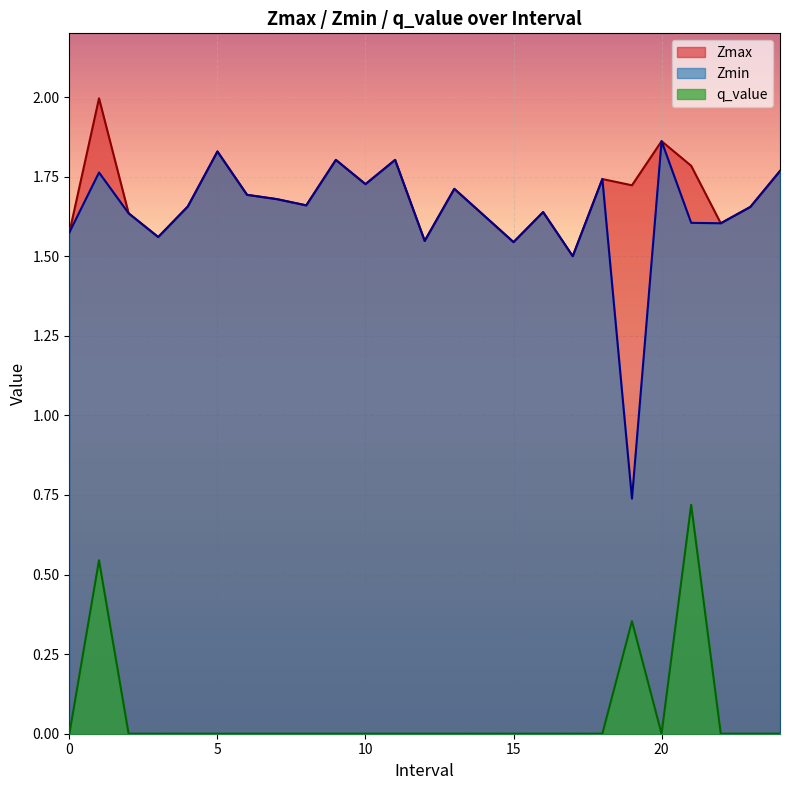

List the labels in order of Zmin value, smallest first.

19, 17, 15, 12, 3, 0, 22, 21, 14, 2, 16, 23, 4, 8, 7, 6, 13, 10, 18, 1, 24, 11, 9, 5, 20